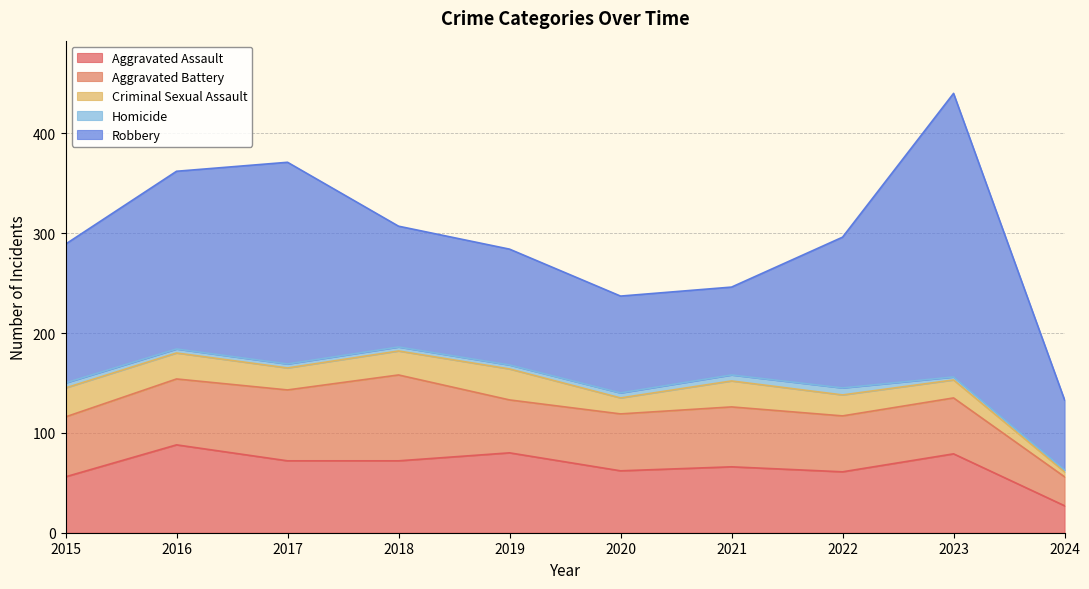

True or false: Criminal Sexual Assault has a value of 17 at 2015.

False